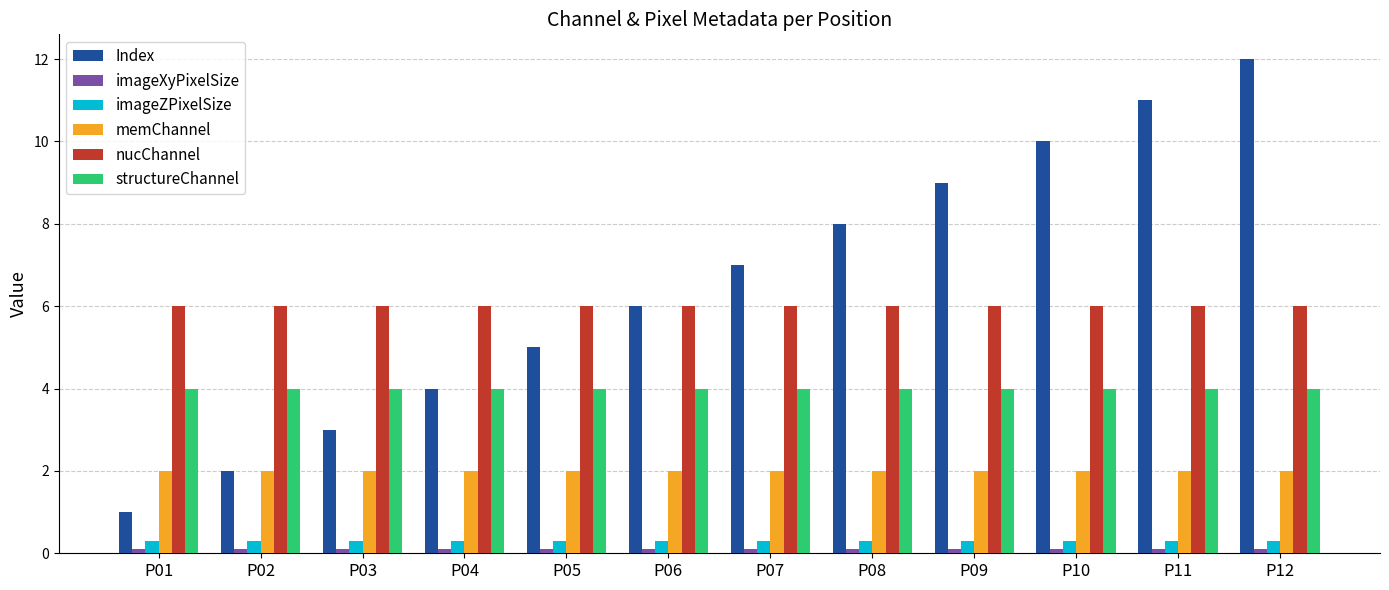

Is the value of structureChannel at P06 greater than the value of memChannel at P12?

Yes